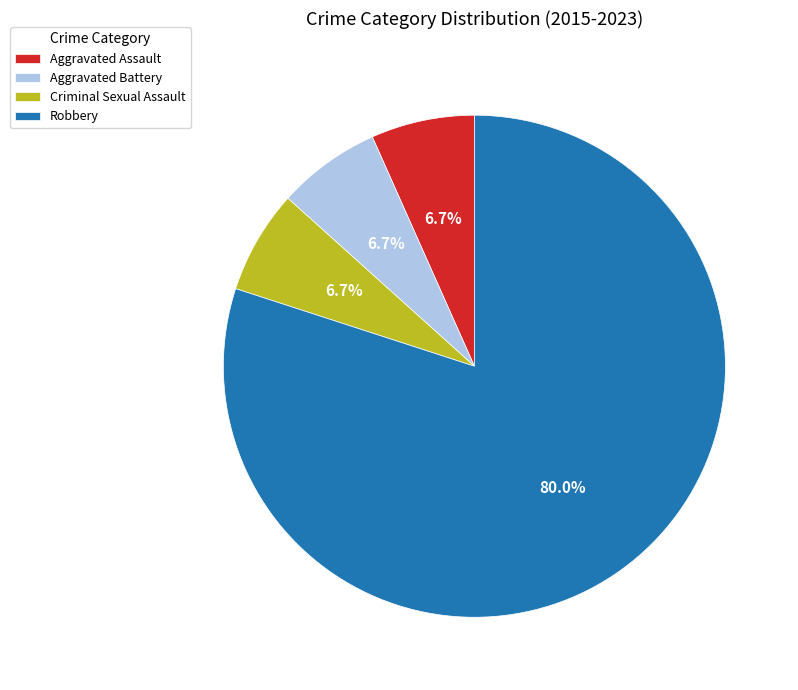

Does Robbery account for over 50% of the chart?

Yes